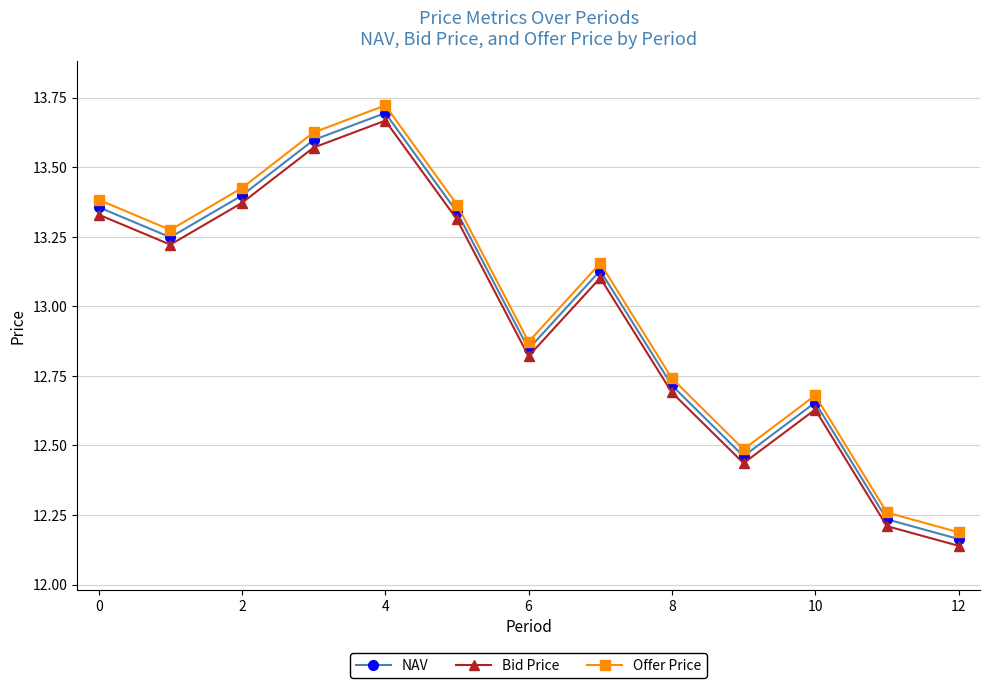

What is the average value of the Offer Price series?

13.0